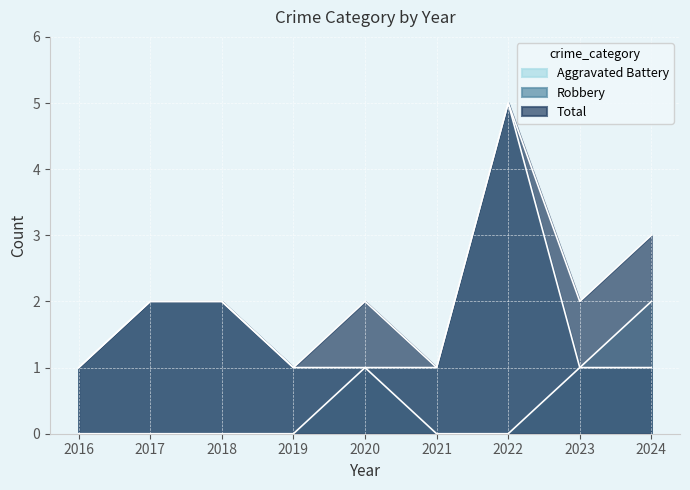

What is the total value across all series at 2021?

2